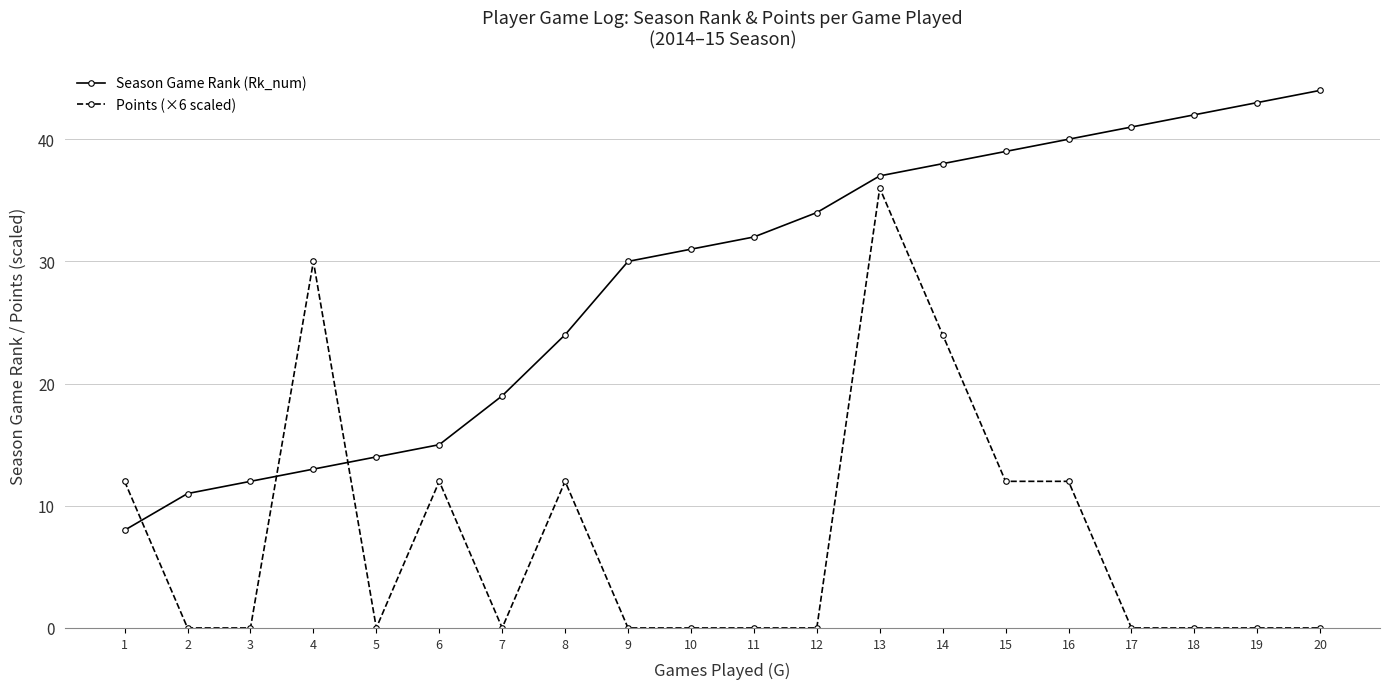

Is the value of Points (×6 scaled) at 2 greater than the value of Season Game Rank (Rk_num) at 20?

No